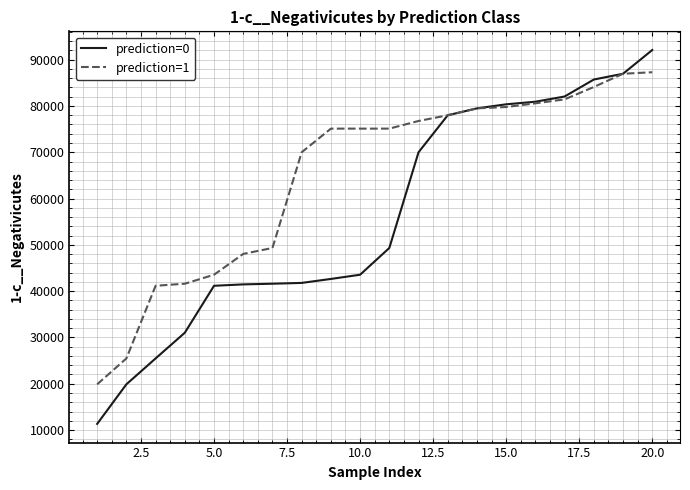

What is the greatest value displayed?

92086.5